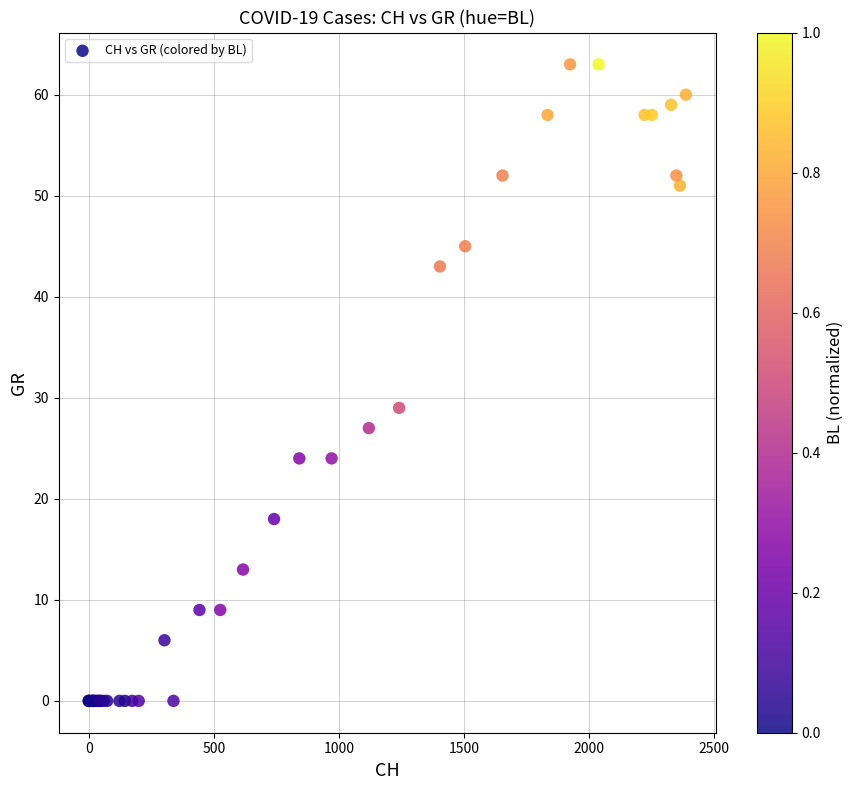

What Y value in the scatter plot is closest to 31?

29